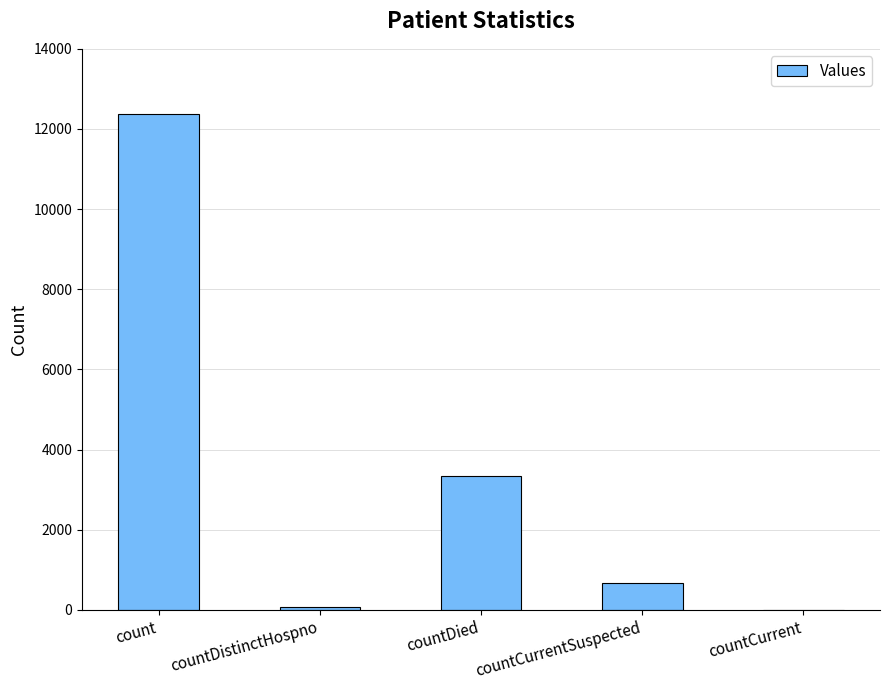

Which label corresponds to the largest value in the chart?

count